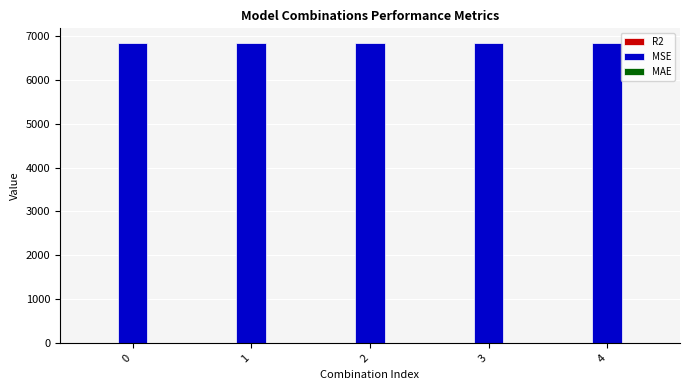

What is the maximum value shown in the chart?

6827.3